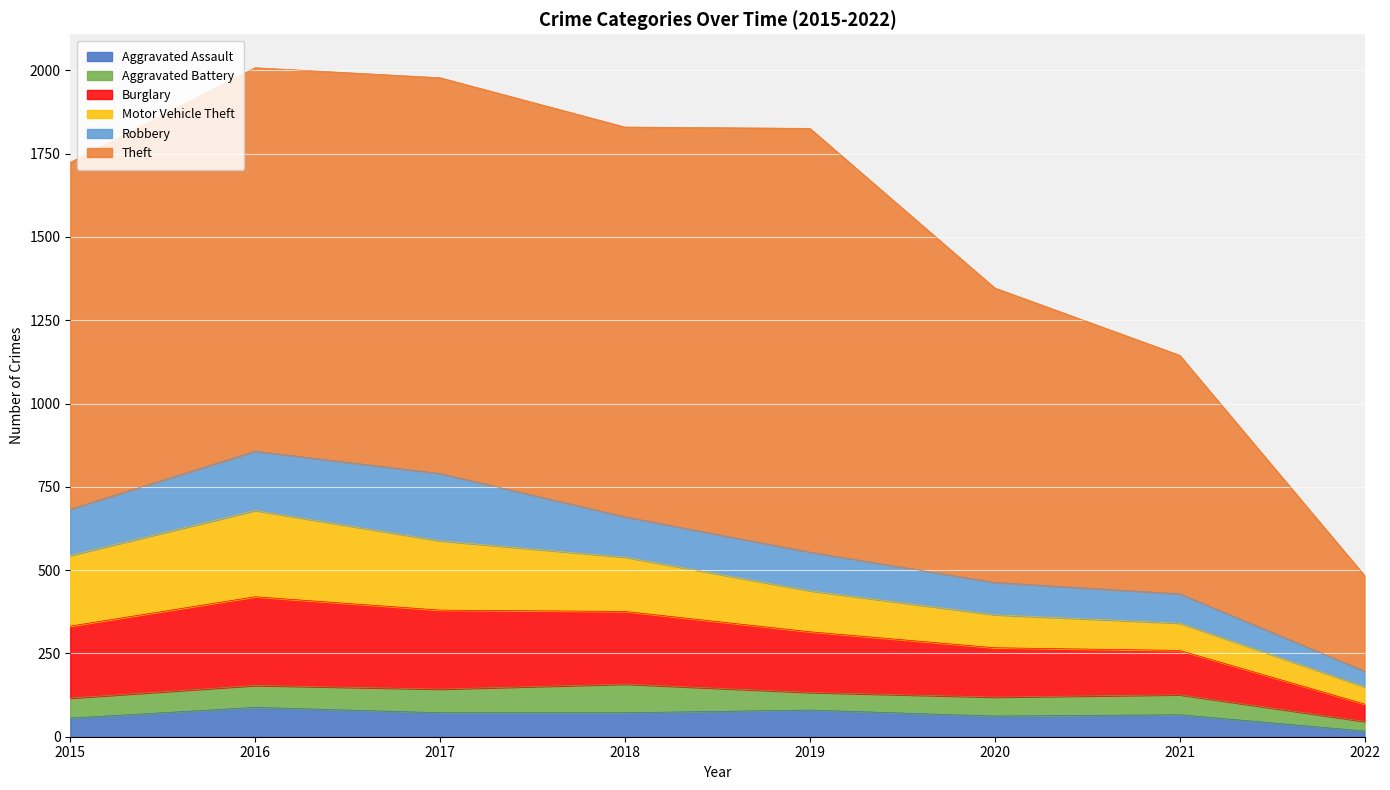

What is the difference between the maximum and second lowest values in the Robbery series?

114